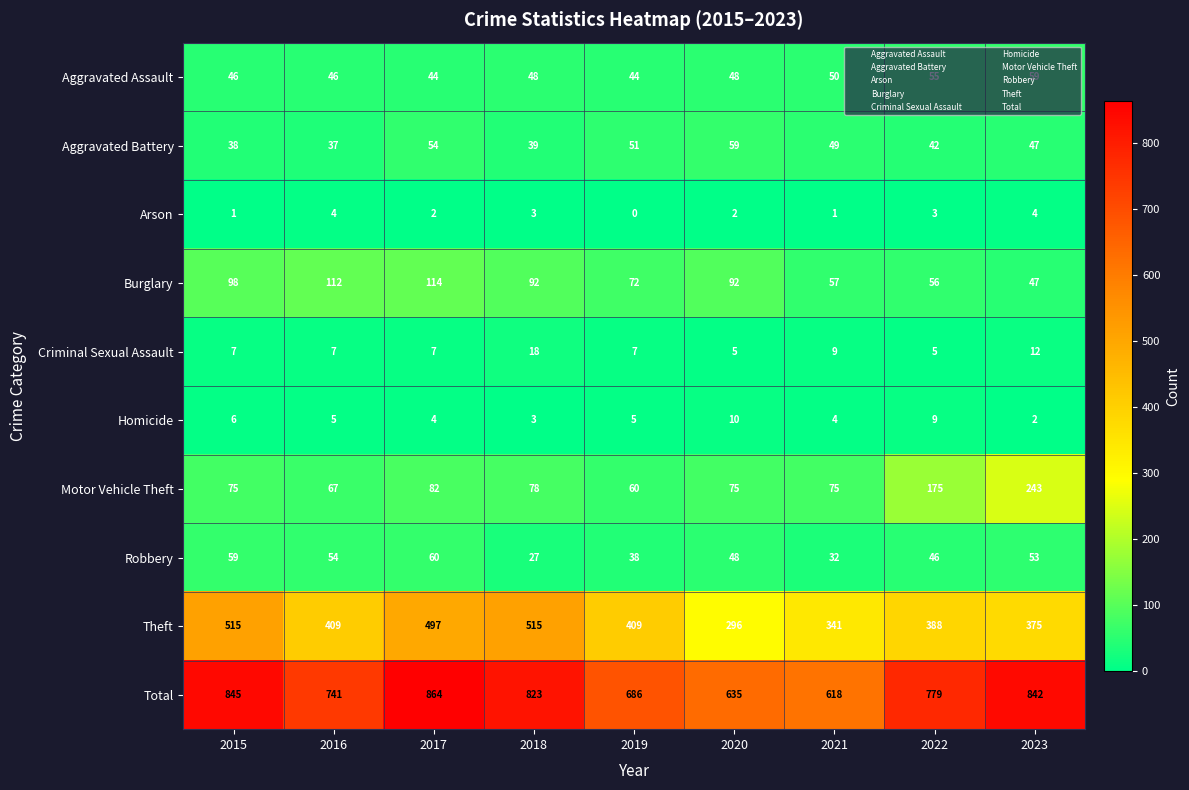

What is the difference between the maximum and minimum values in the Theft series?

219